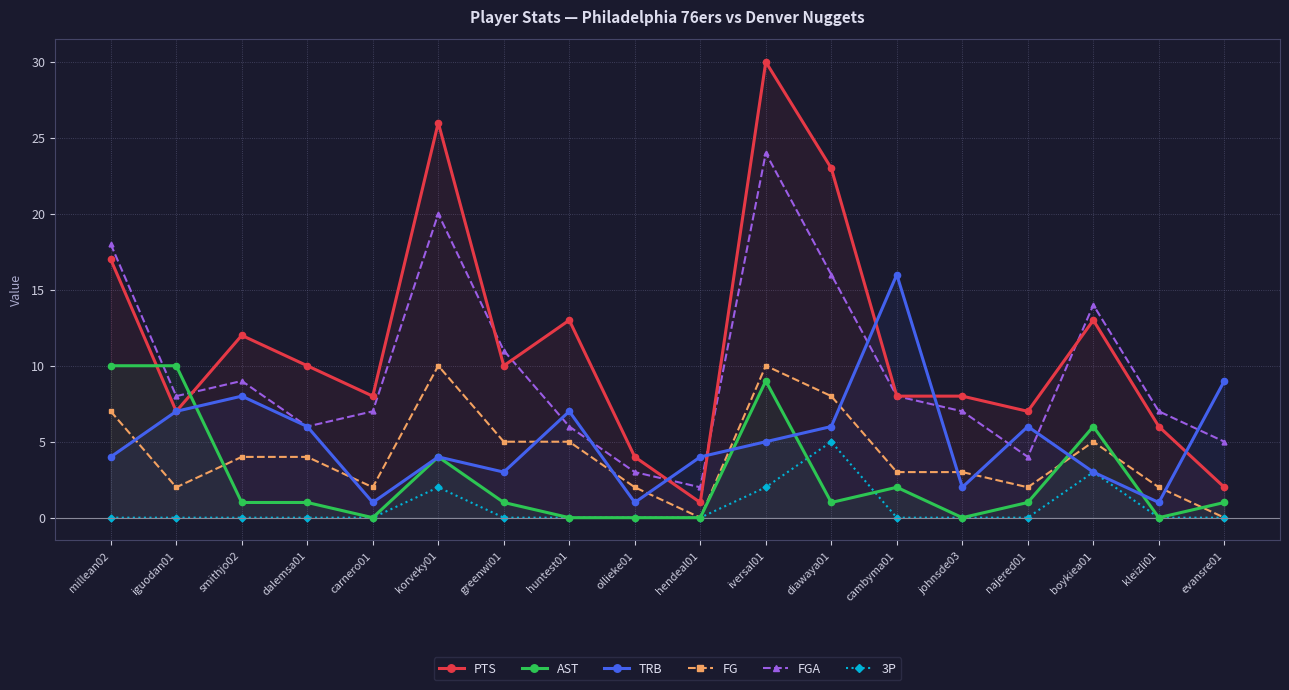

What is the sum of all TRB values?

93